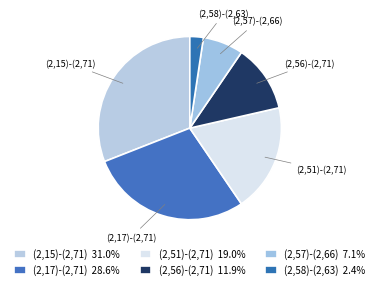

Approximately how many times larger is the value at (2,56)-(2,71) compared to (2,57)-(2,66)?

1.7